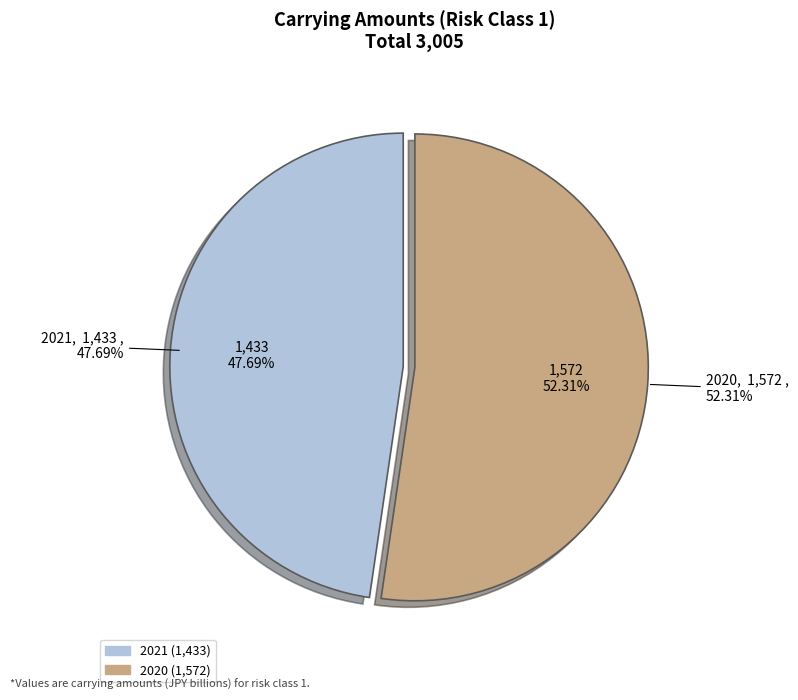

To the nearest percent, what percentage of the pie is 2020?

52%